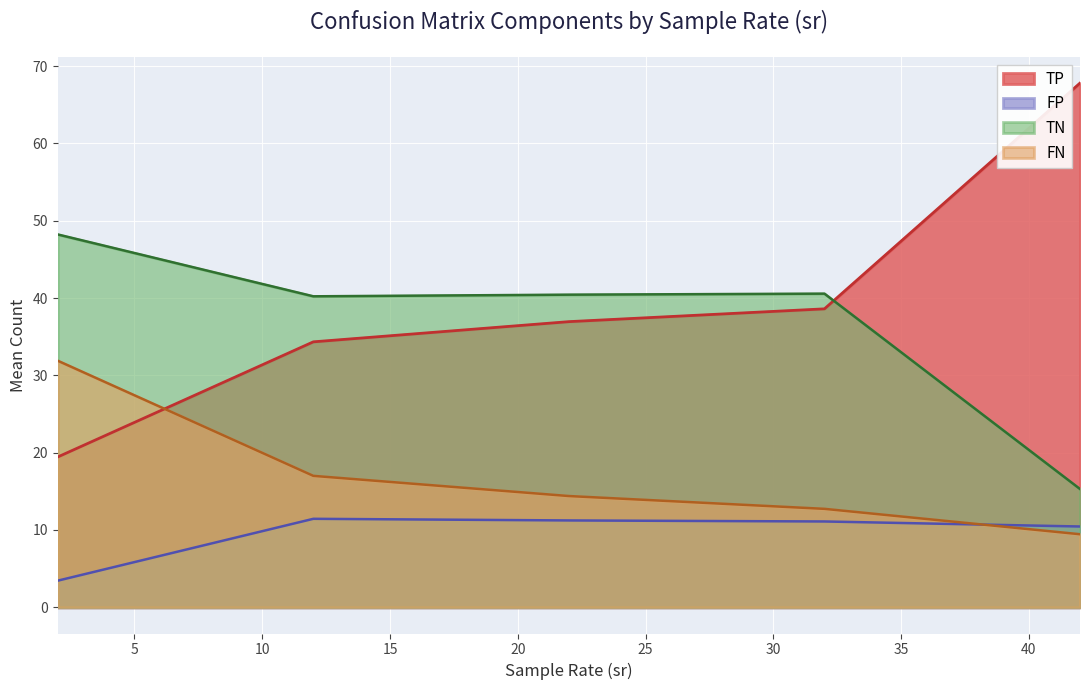

Which series has the widest spread of values?

TP